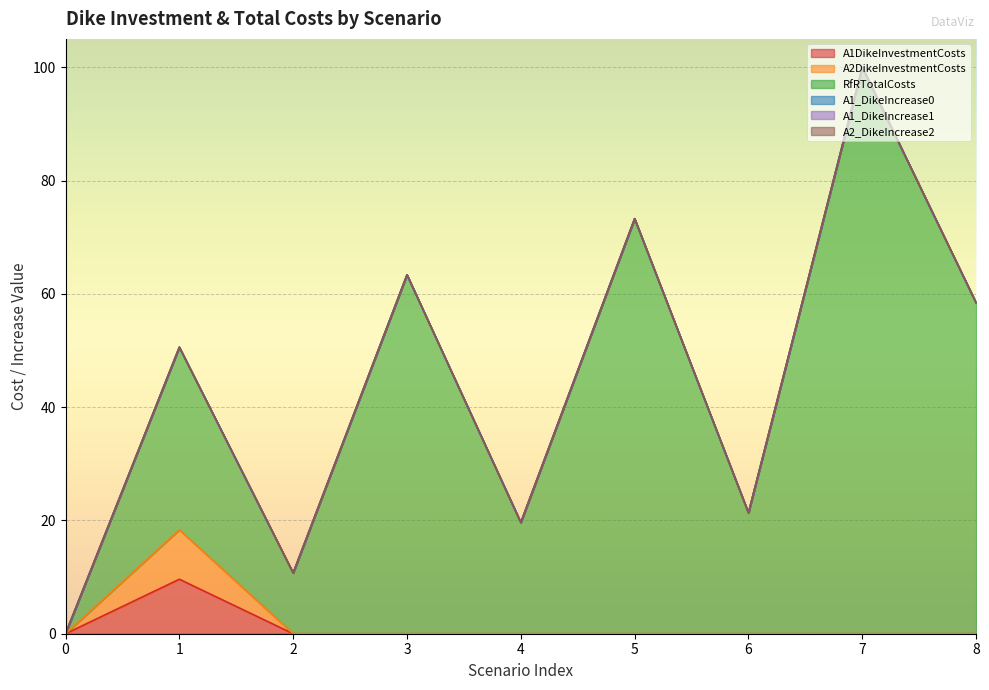

True or false: A1DikeInvestmentCosts has more than 2 points higher than both neighbors.

False